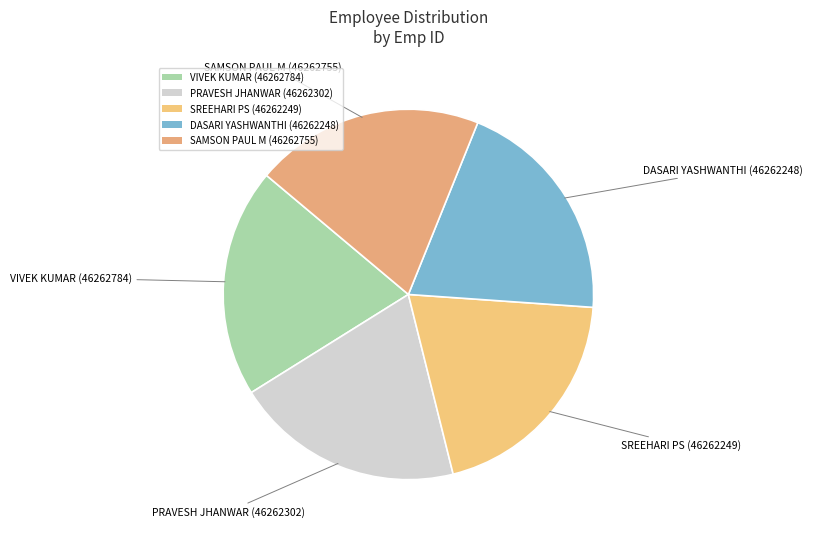

Combined, do DASARI YASHWANTHI (46262248) and SAMSON PAUL M (46262755) account for over 50%?

No